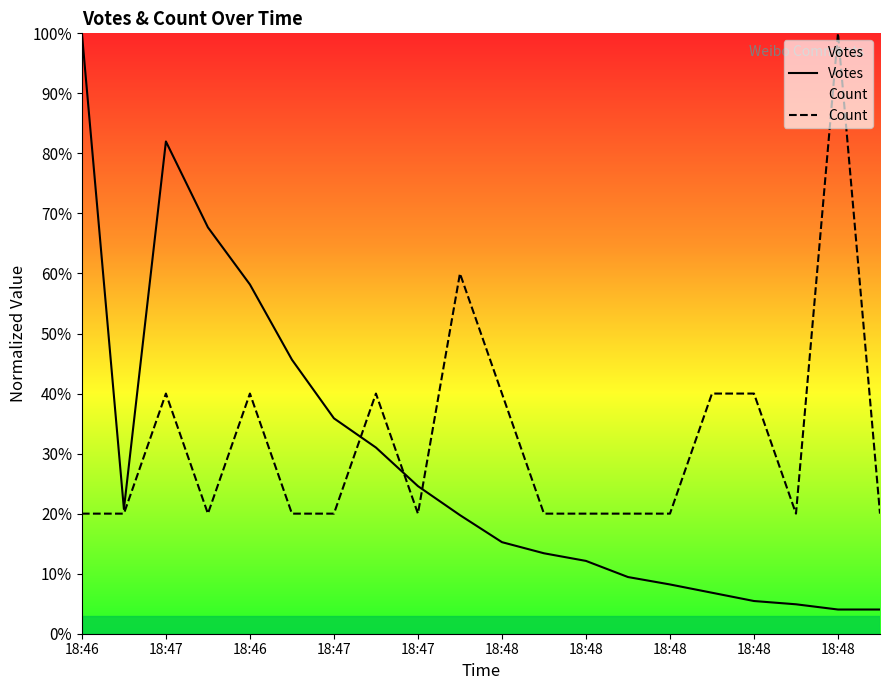

After their last crossing, which series has the higher values: Votes or Count?

Count